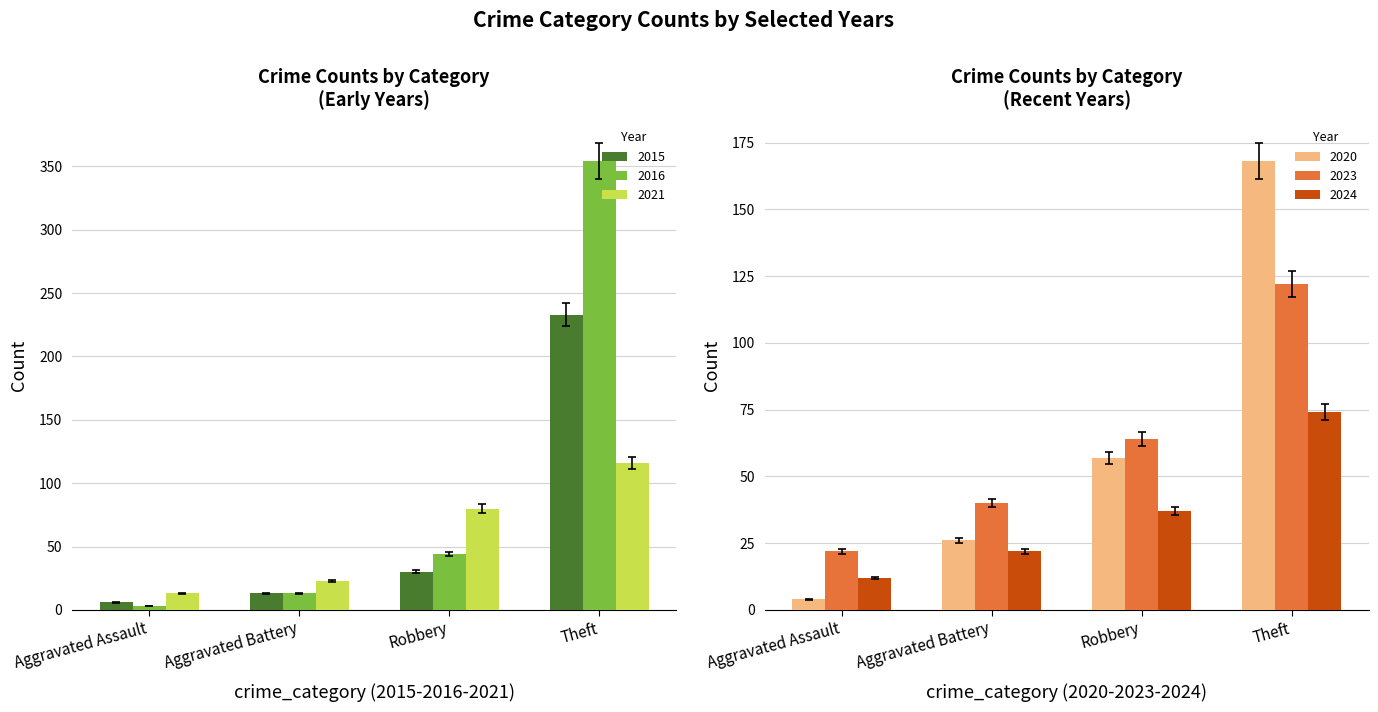

What is the difference between the second highest and second lowest values in the 2016 series?

31